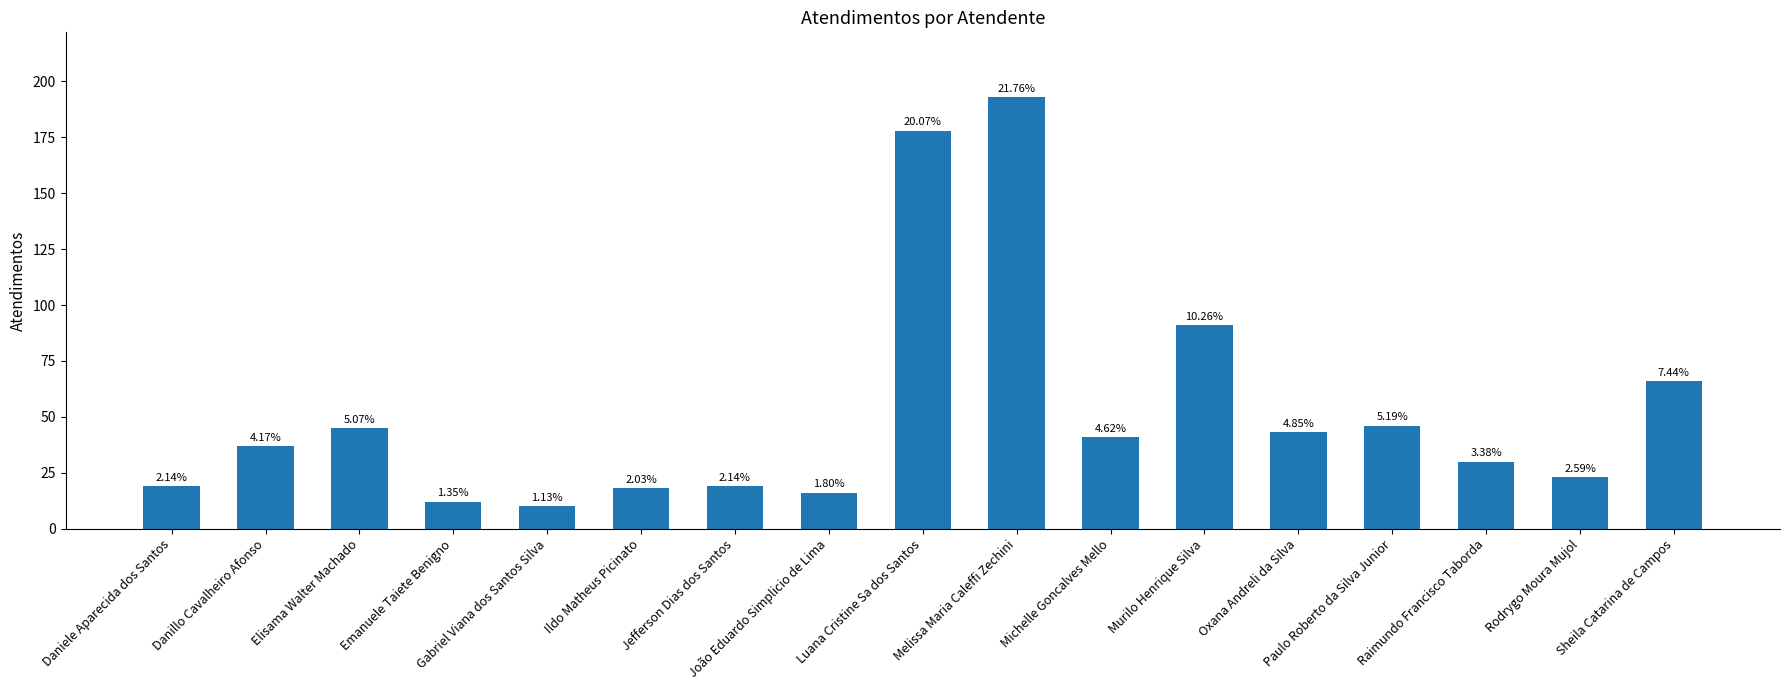

How many bars are there in total?

17